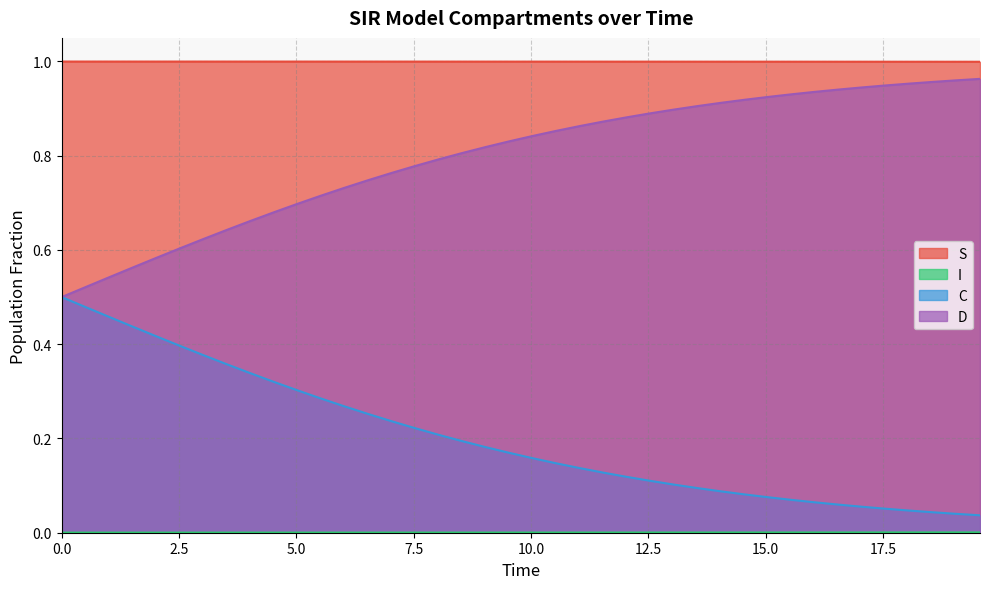

True or false: S and C intersect in this chart.

False